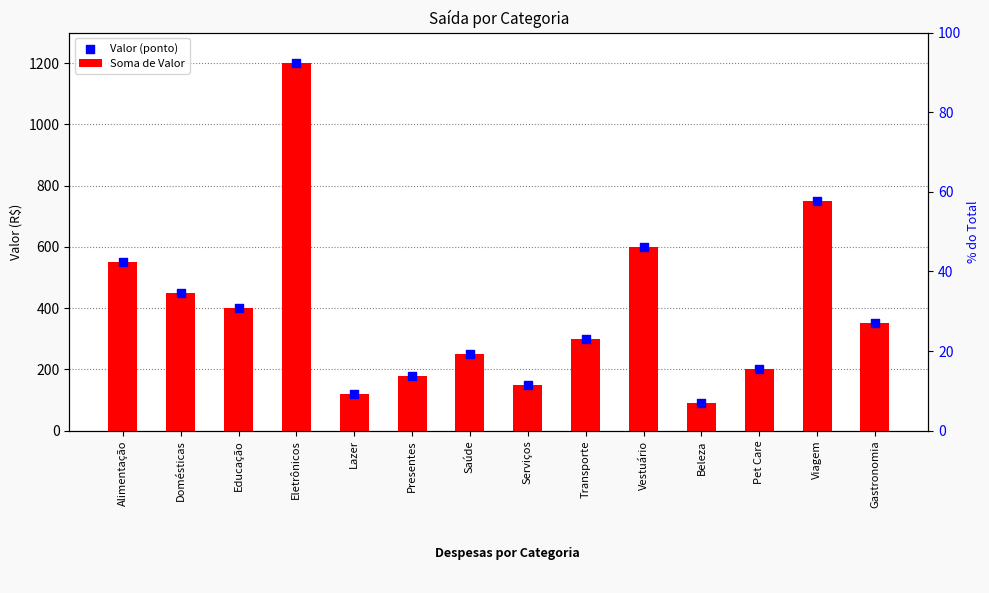

Which series reaches the minimum Y coordinate?

Soma de Valor